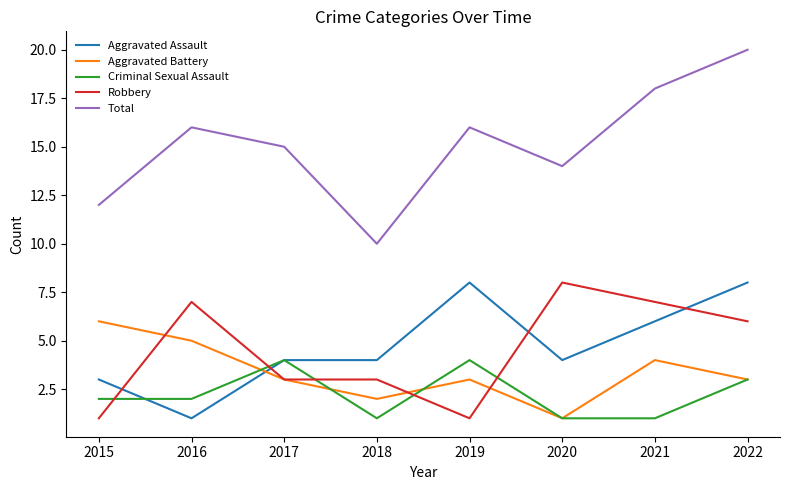

The Robbery series shows 7 at 2016. True or false?

True